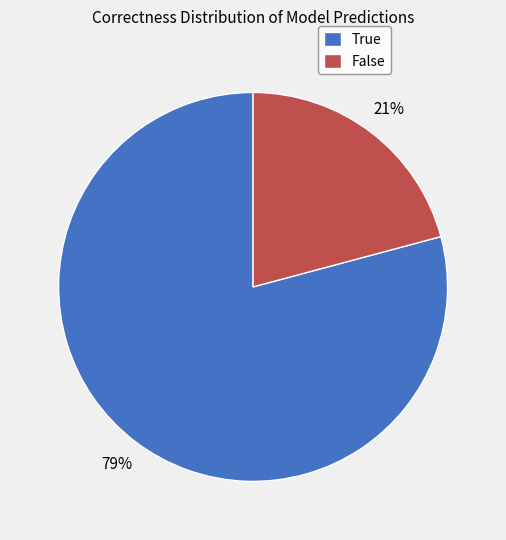

Is there a majority slice in this chart?

Yes